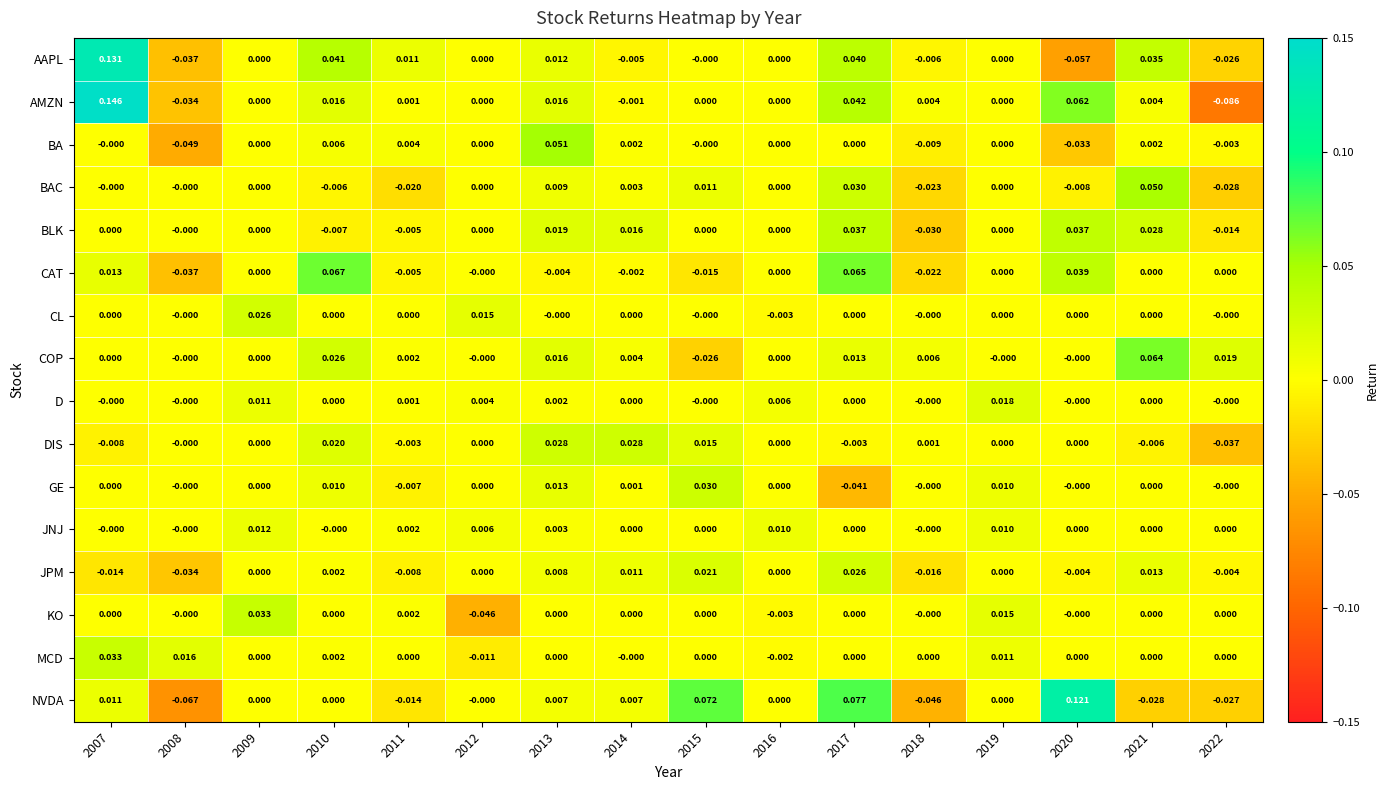

Which series has the largest total across all categories?

AMZN